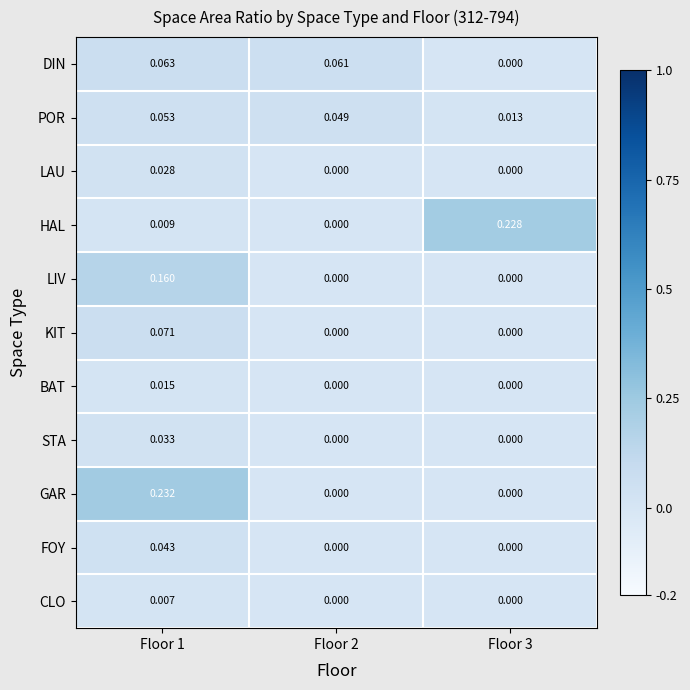

At which category is the sum across all series the highest?

Floor 1